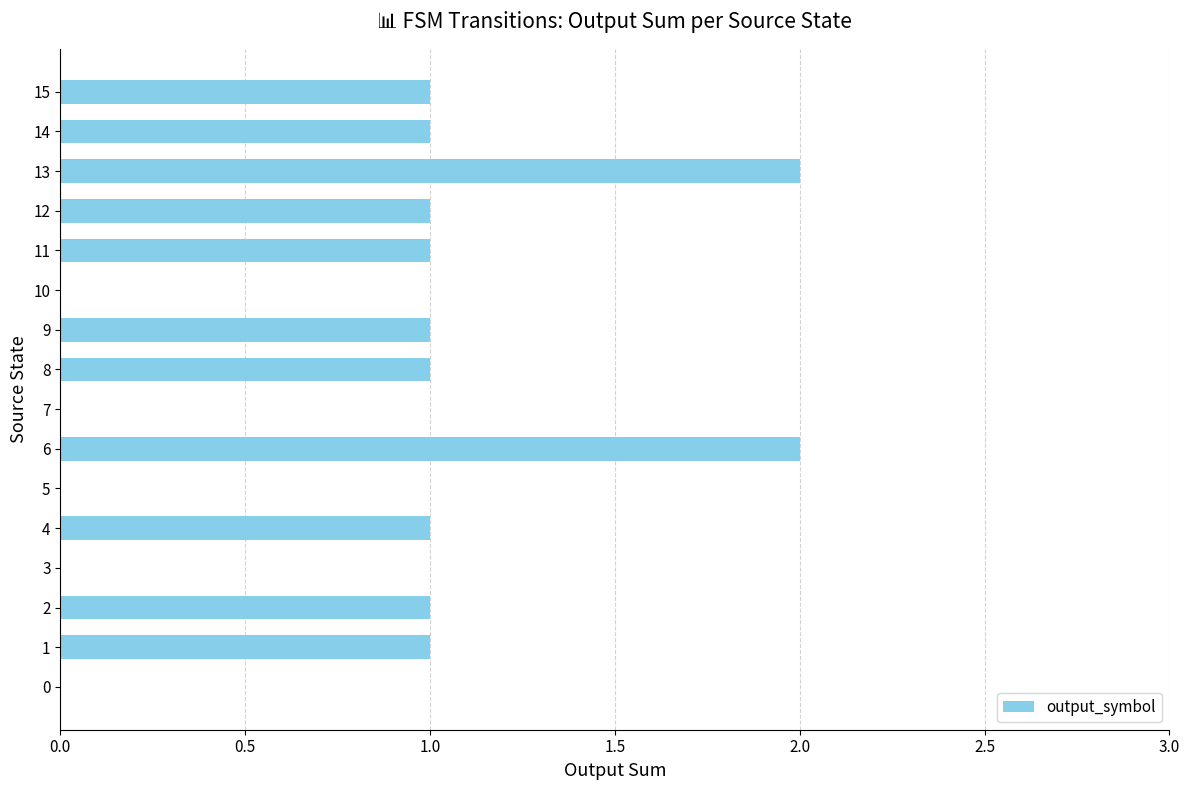

Approximately how many times larger is the value at 9 compared to 15?

1.0